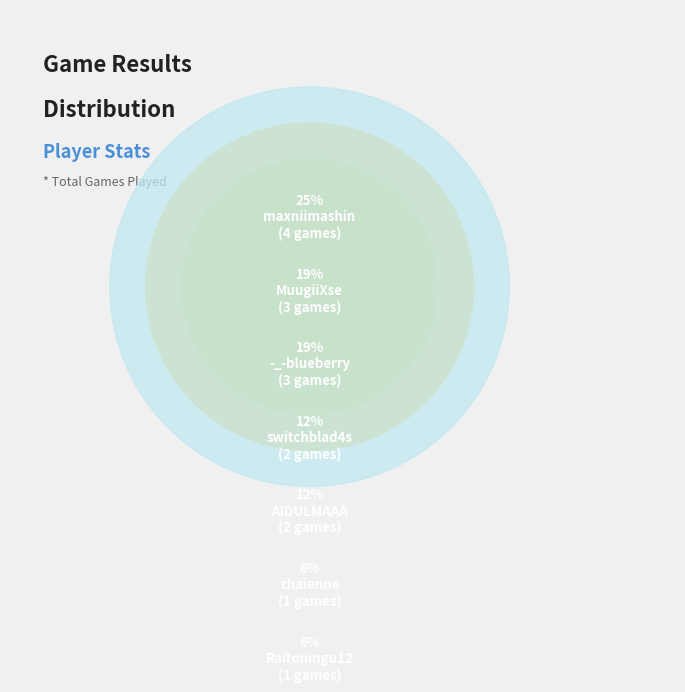

What percentage is the maxniimashin slice, to the nearest percent?

25%